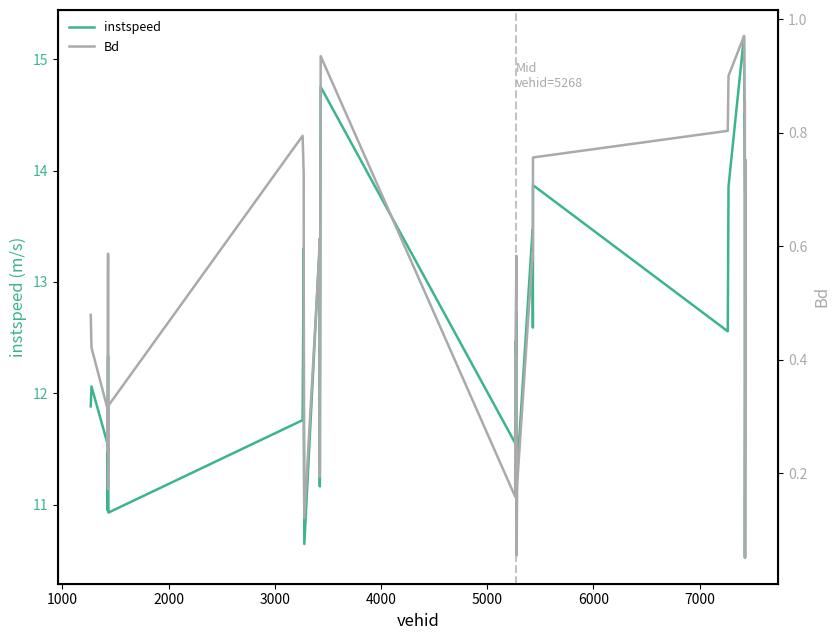

Reading right to left, what are all the values shown in this chart?

instspeed: 14.1	10.5	13.7	14.0	15.2	13.9	12.6	13.9	12.6	13.5	11.3	10.8	12.7	12.6	12.3	12.5	11.6	14.8	11.2	12.4	13.3	10.6	11.9	13.3	11.8	10.9	11.3	12.3	10.9	11.5	12.1	11.9
Bd: 0.8	0.1	0.9	0.8	1.0	0.9	0.8	0.8	0.6	0.6	0.2	0.1	0.5	0.6	0.5	0.5	0.2	0.9	0.2	0.6	0.6	0.1	0.3	0.7	0.8	0.3	0.2	0.6	0.2	0.3	0.4	0.5